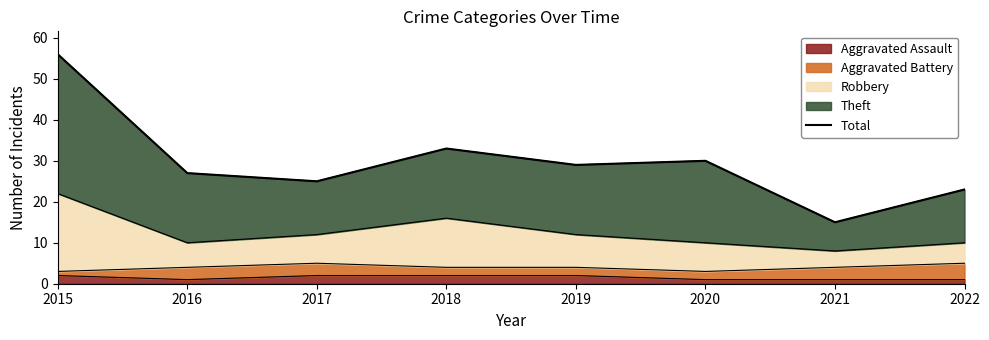

Reading left to right, transcribe all the data shown in this chart.

56	27	25	33	29	30	15	23